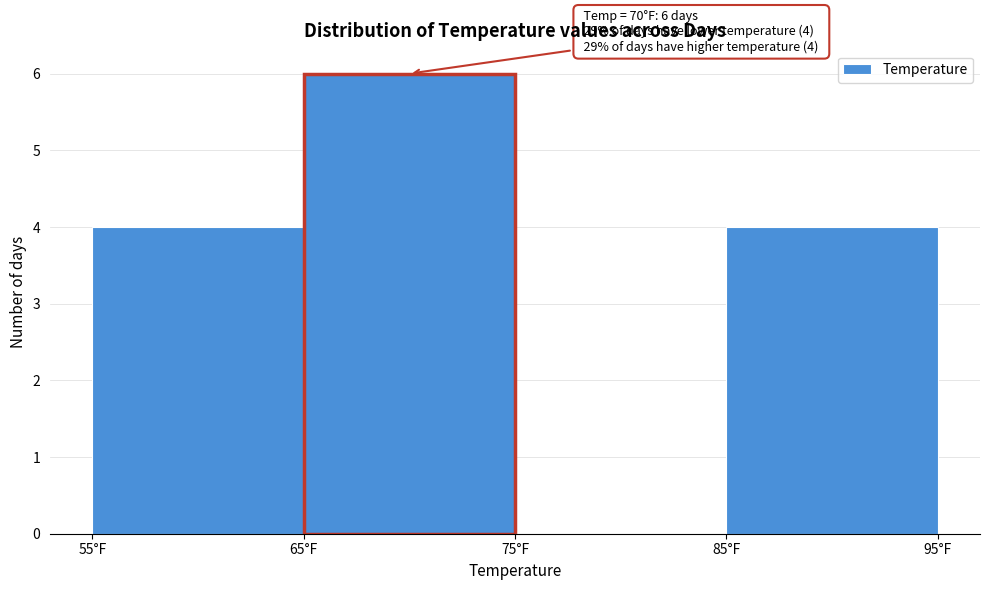

Which range on the x-axis has the tallest bar?

65 to 75